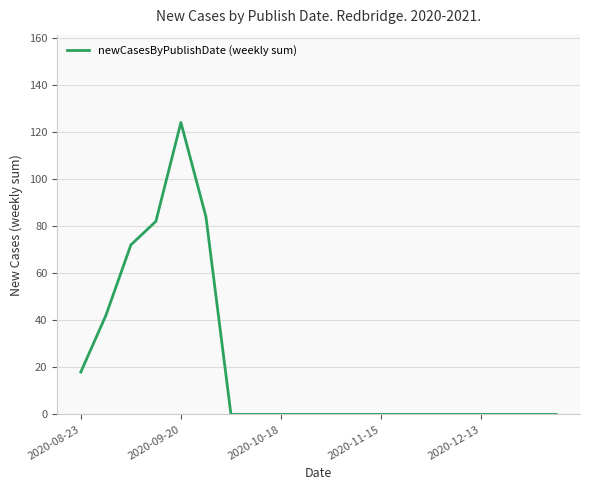

What is the greatest value displayed?

124